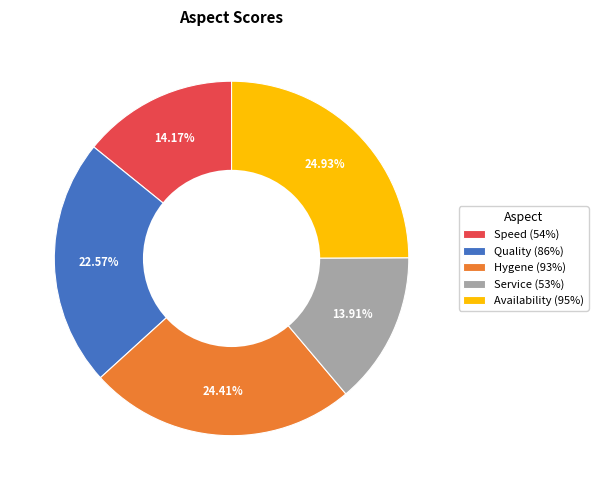

Is the sum of Service (53%) and Hygene (93%) greater than half?

No